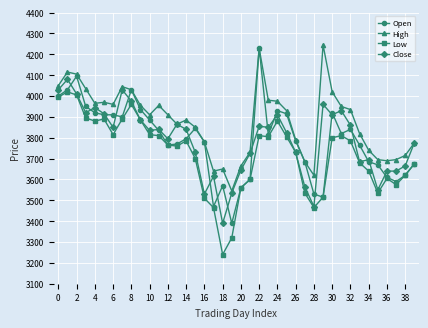

True or false: High and Low intersect in this chart.

False